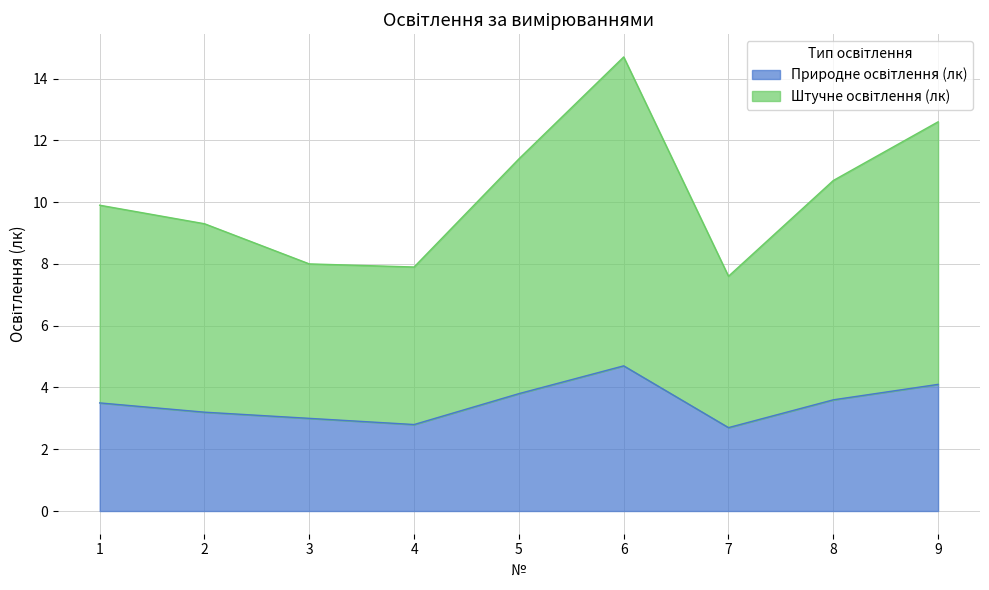

What are all the series names shown in the legend?

Природне освітлення (лк), Штучне освітлення (лк)